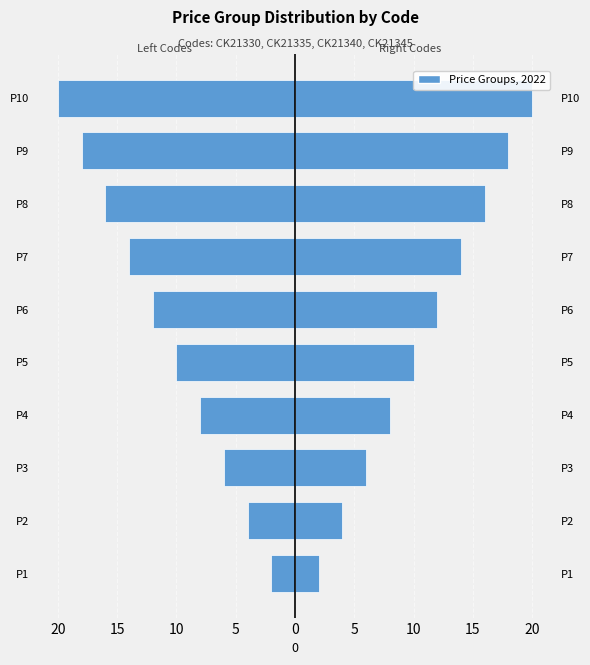

Is the value of Left Codes (CK21330+CK21335) at P2 greater than the value of Right Codes (CK21340+CK21345) at P10?

No